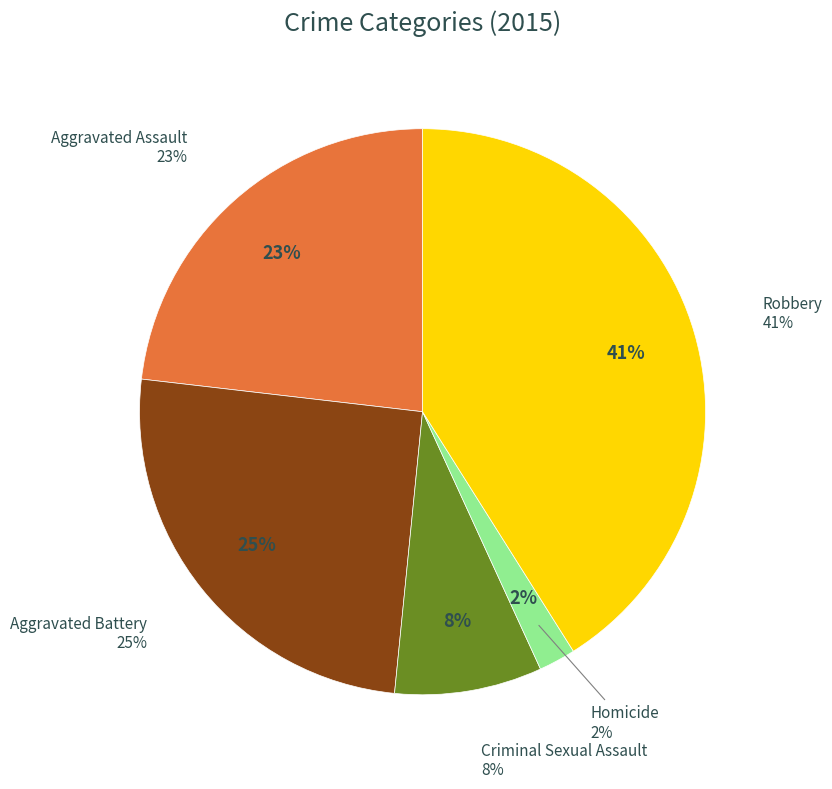

How many segments does this pie chart have?

5